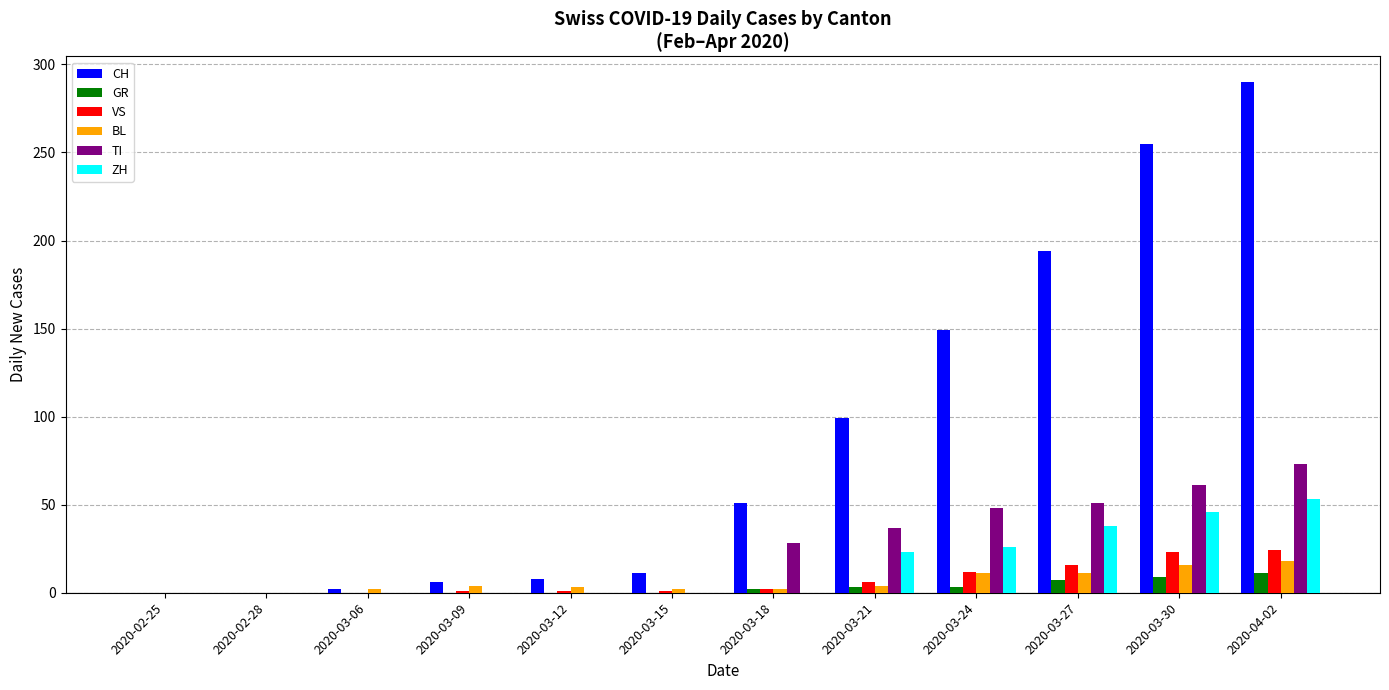

How many groups of bars are there?

12